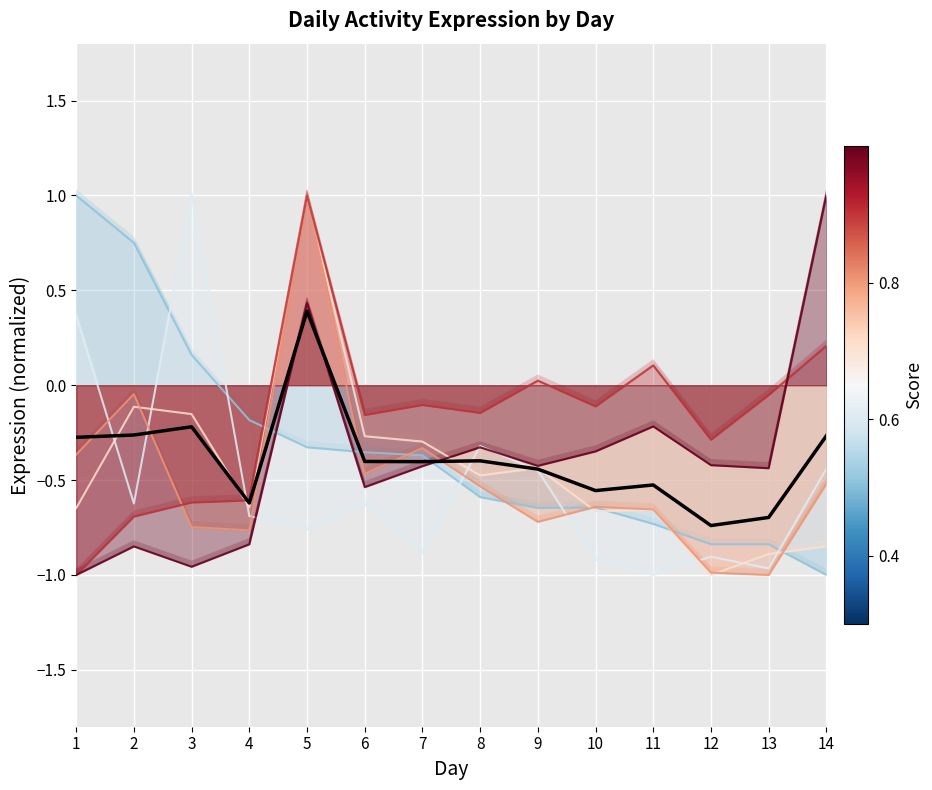

Rank the categories by value from lowest to highest.

12, 13, 4, 10, 11, 9, 7, 6, 8, 1, 14, 2, 3, 5